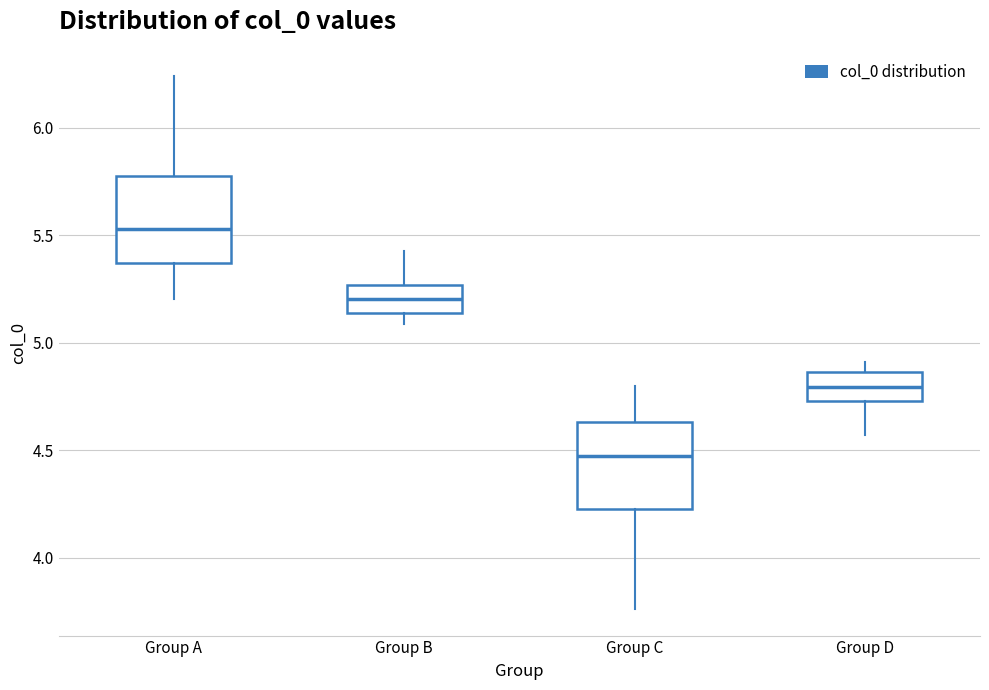

Where is the lower edge of the box for Group C on the y-axis? The values are not printed on the chart, so give them approximately, as read against the axis.

4.25